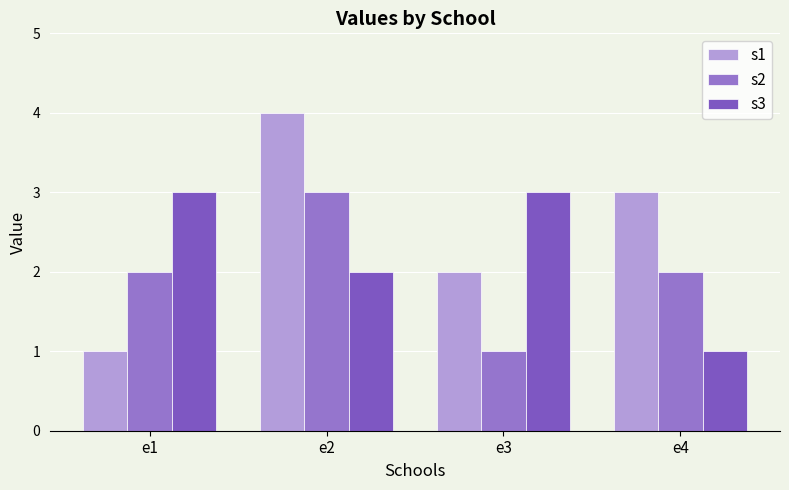

How many data points in s1 are less than 3?

2